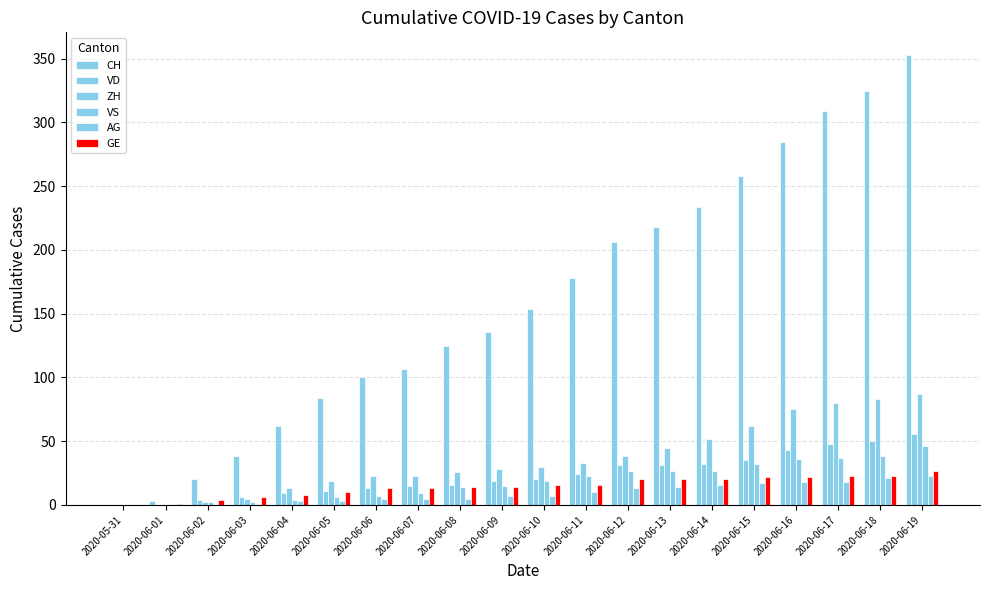

Where does the CH series first go above 154?

2020-06-11